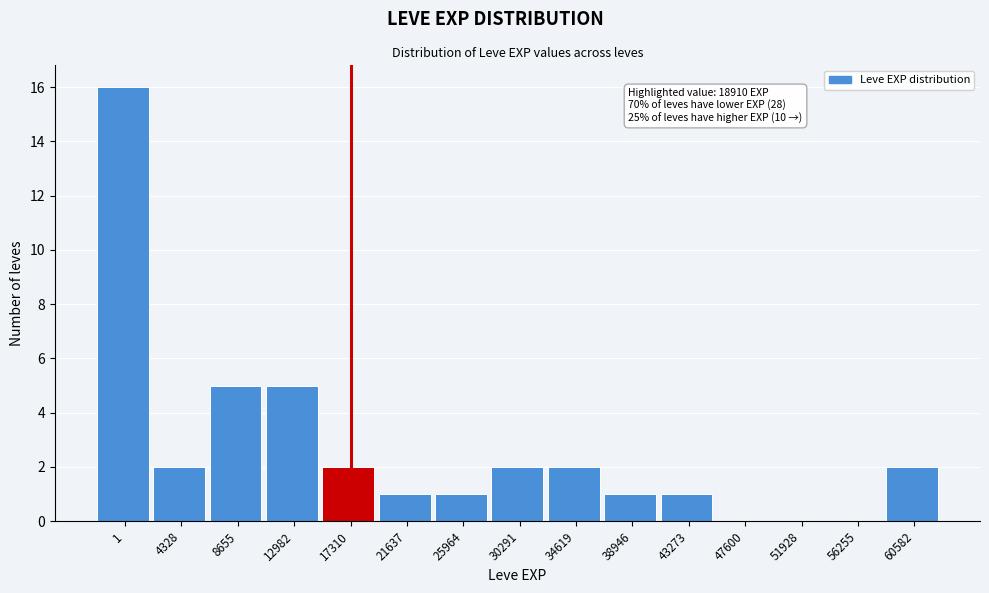

Reading right to left, transcribe all the data shown in this chart.

60582=2	56255=0	51928=0	47600=0	43273=1	38946=1	34619=2	30291=2	25964=1	21637=1	17310=2	12982=5	8655=5	4328=2	1=16